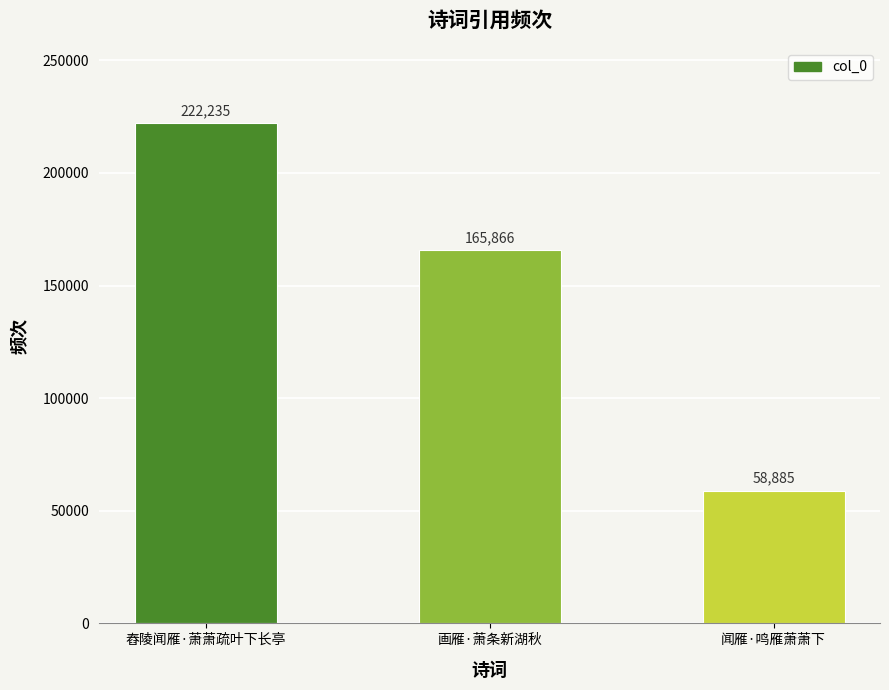

Rank the categories by value from highest to lowest.

舂陵闻雁·萧萧疏叶下长亭, 画雁·萧条新湖秋, 闻雁·鸣雁萧萧下